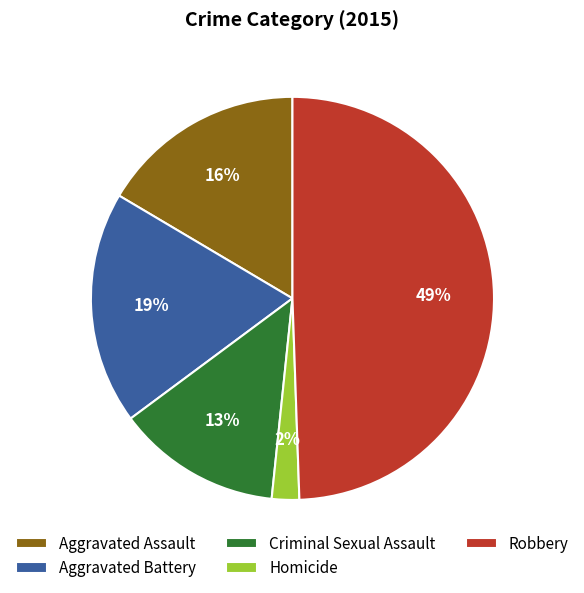

True or false: Homicide accounts for 2% of the total.

True